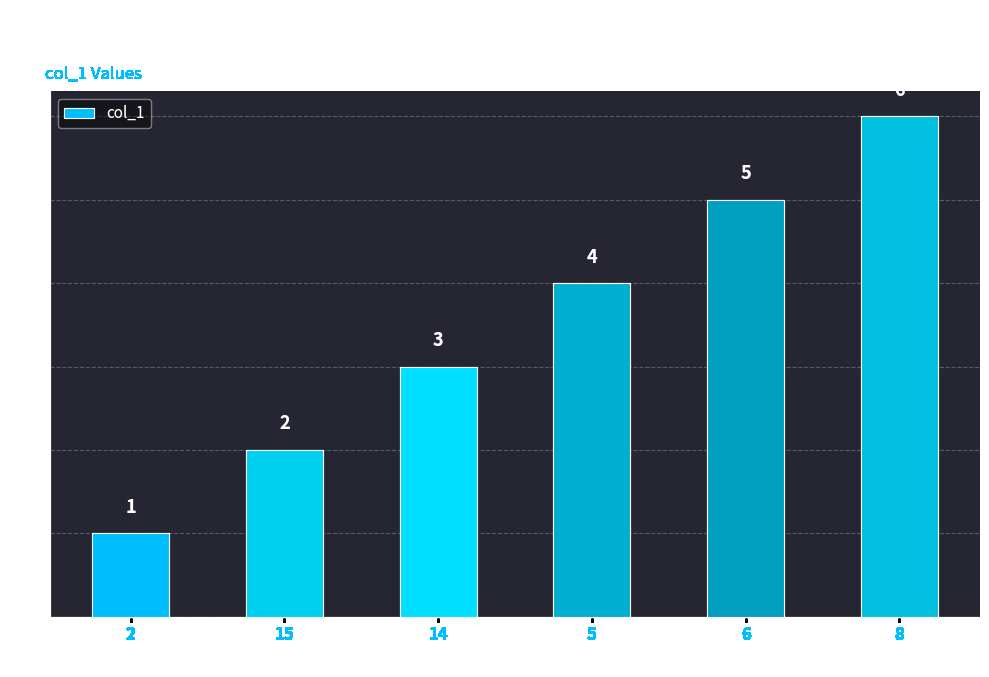

Reading left to right, what are all the values shown in this chart?

2=1	15=2	14=3	5=4	6=5	8=6